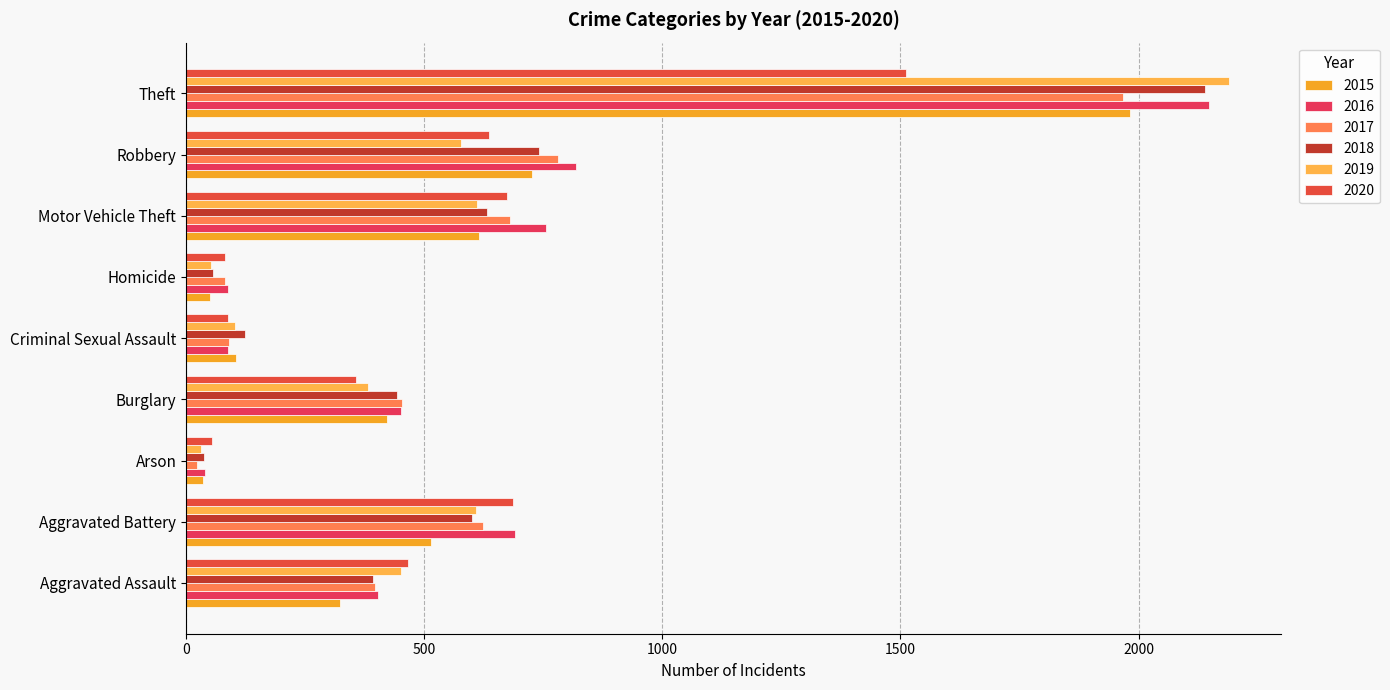

Is the value of 2015 at Homicide greater than the value of 2020 at Criminal Sexual Assault?

No